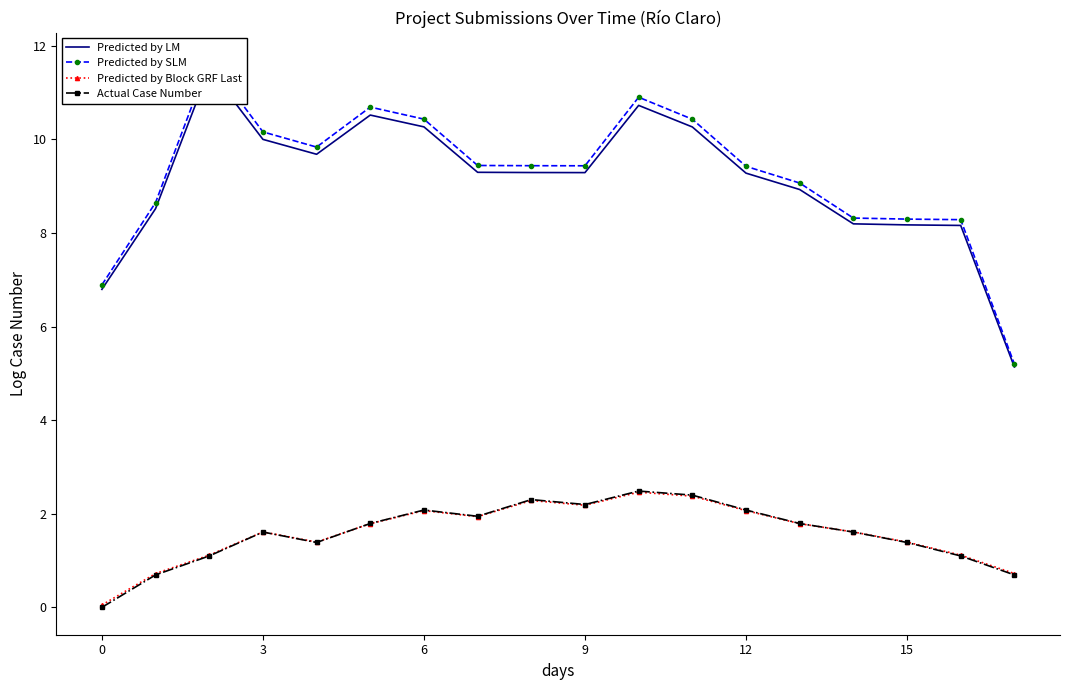

True or false: Actual Case Number has more than 1 interior local peaks.

True